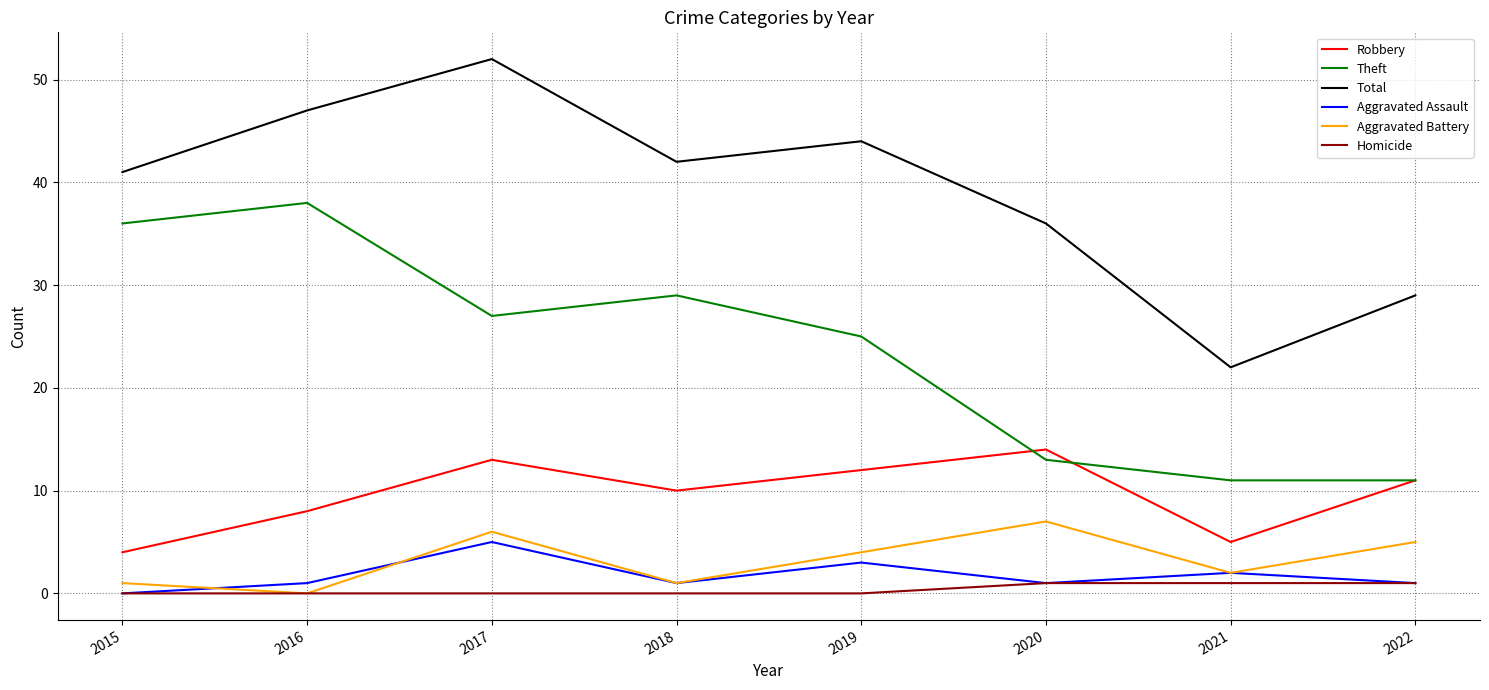

What is the average value of the Theft series?

24